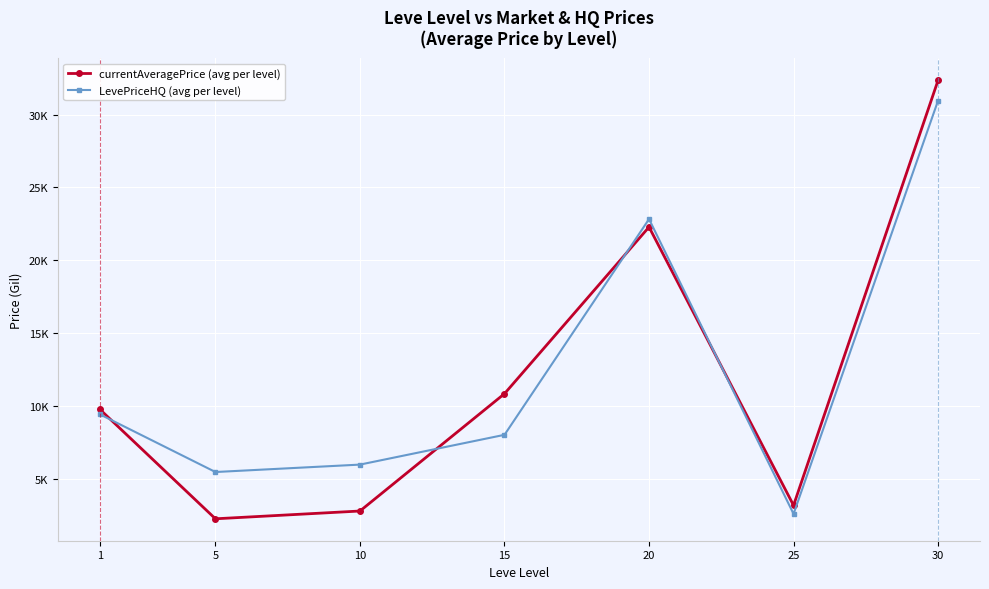

Which has a higher value, 25 or 15?

15